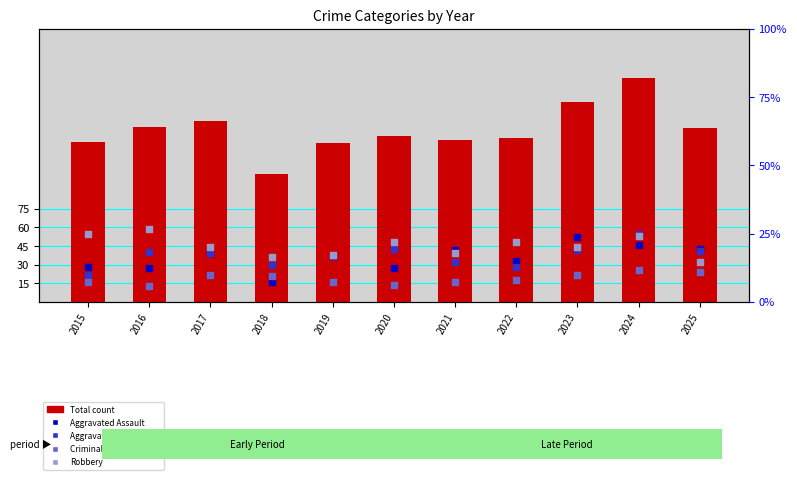

Is the value of Total at 2015 greater than the value of Criminal Sexual Assault at 2015?

Yes